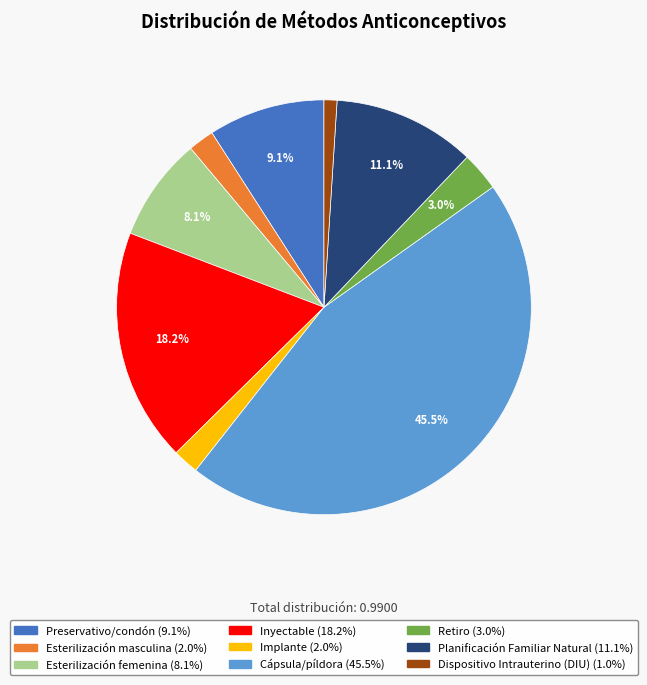

To the nearest percent, what percentage of the pie is Planificación Familiar Natural?

11%